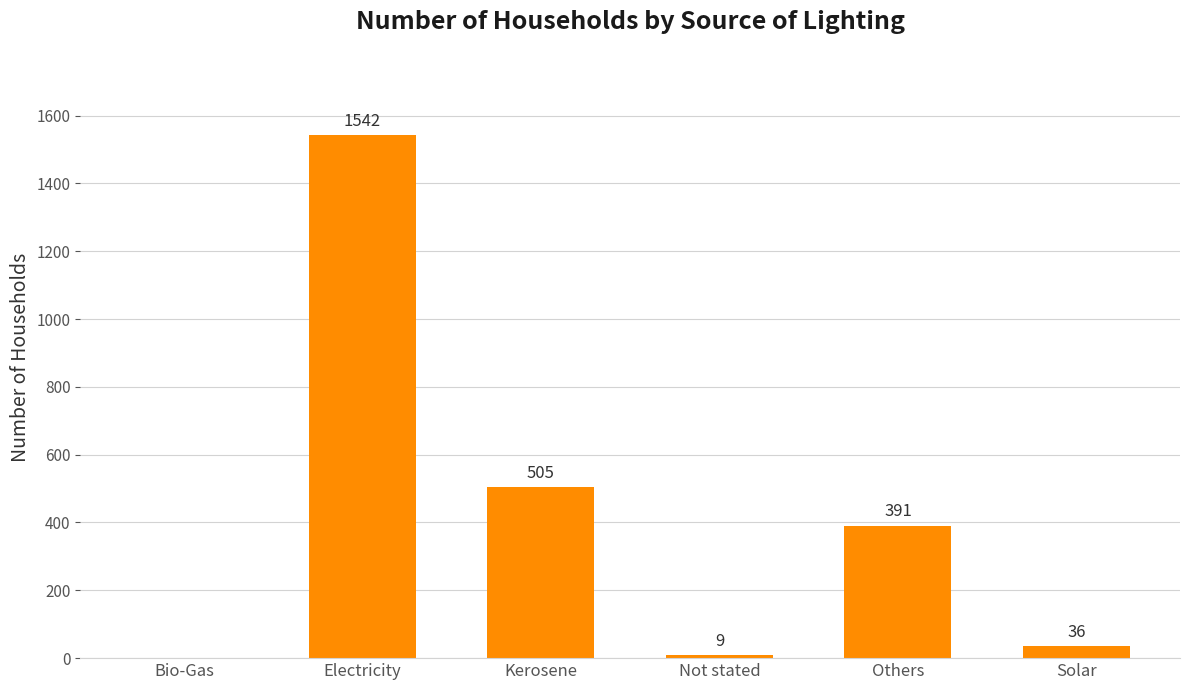

What is the change in value from Bio-Gas to Not stated?

+9